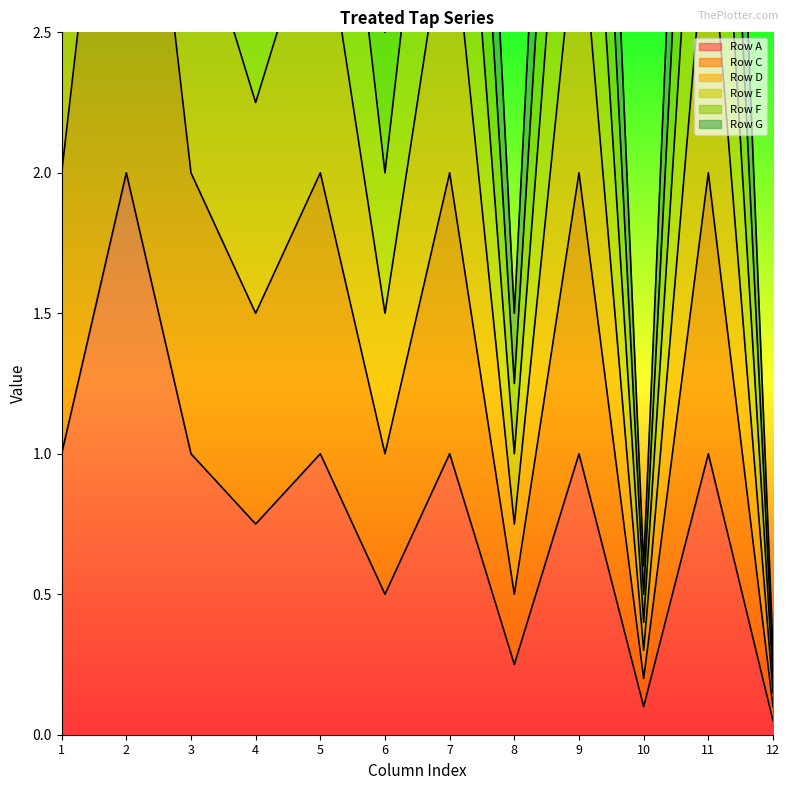

Where is Row F nearest to the value 6?

1